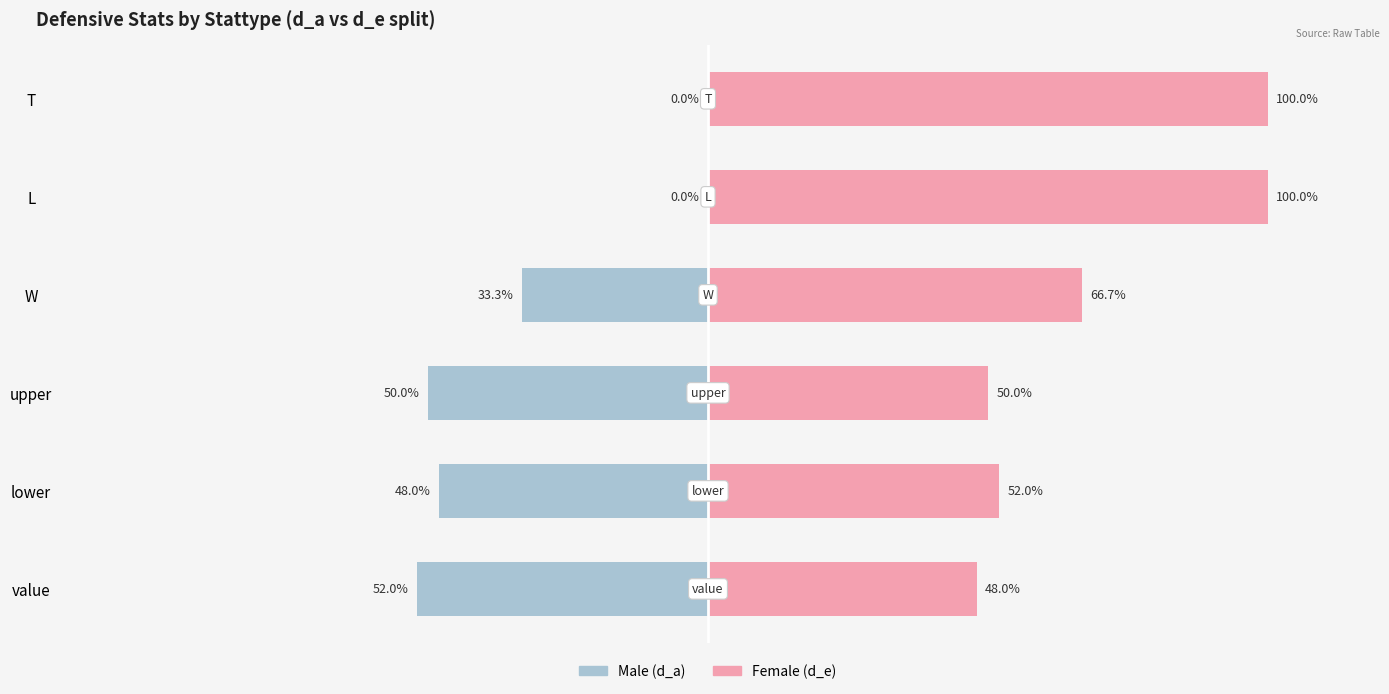

Is the value of Female at lower greater than the value of Male at W?

Yes